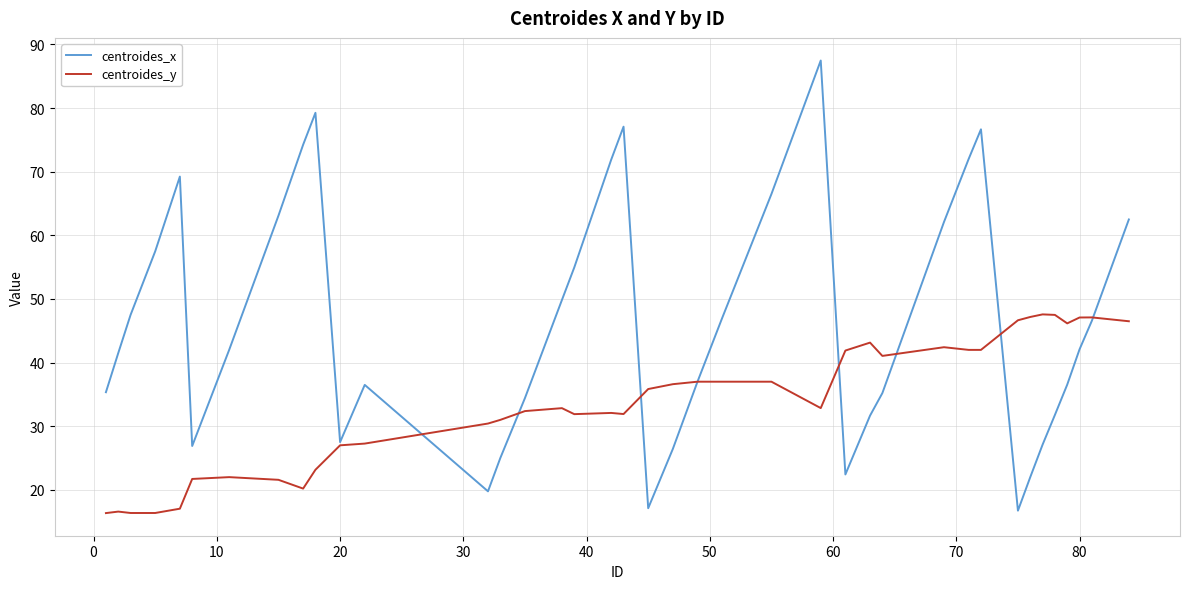

What is the minimum value for centroides_y?

16.3